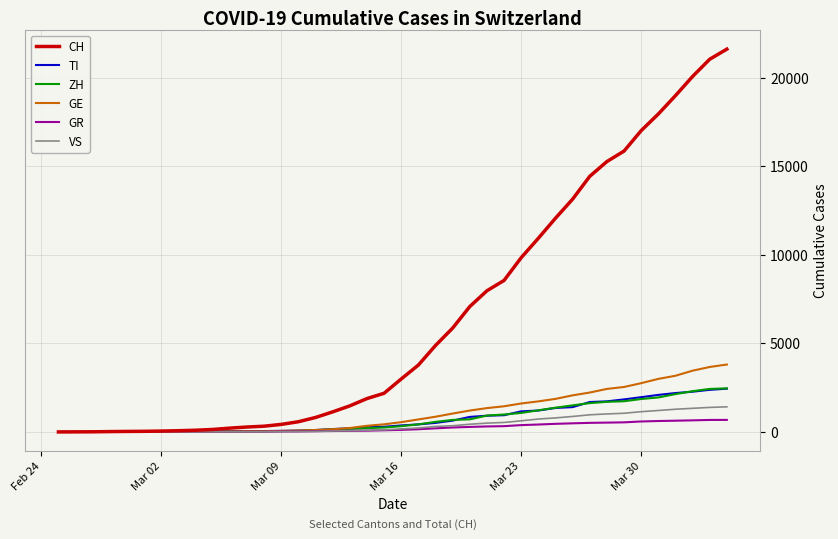

Which series has the largest range (max minus min)?

CH